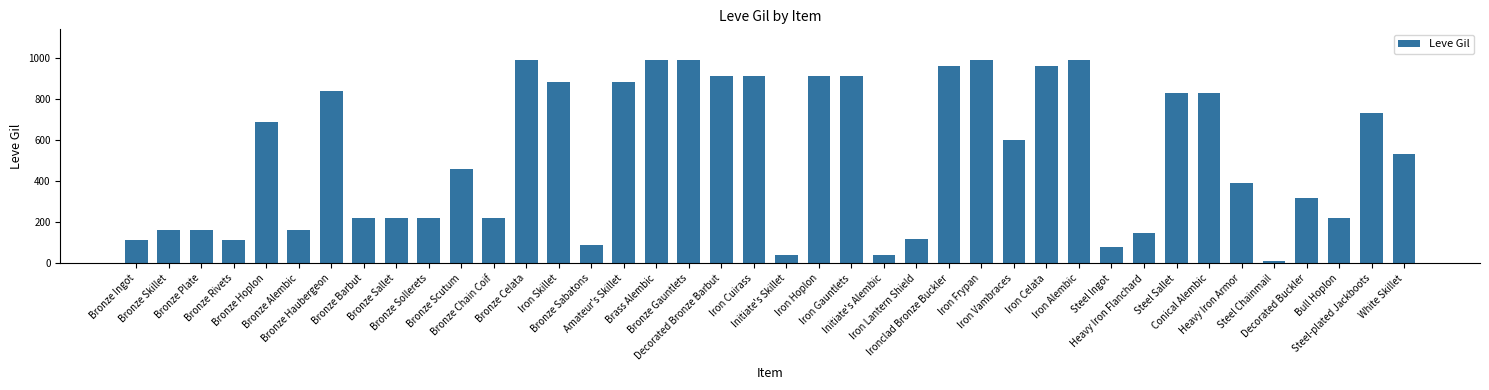

What is the minimum value shown in the chart?

10